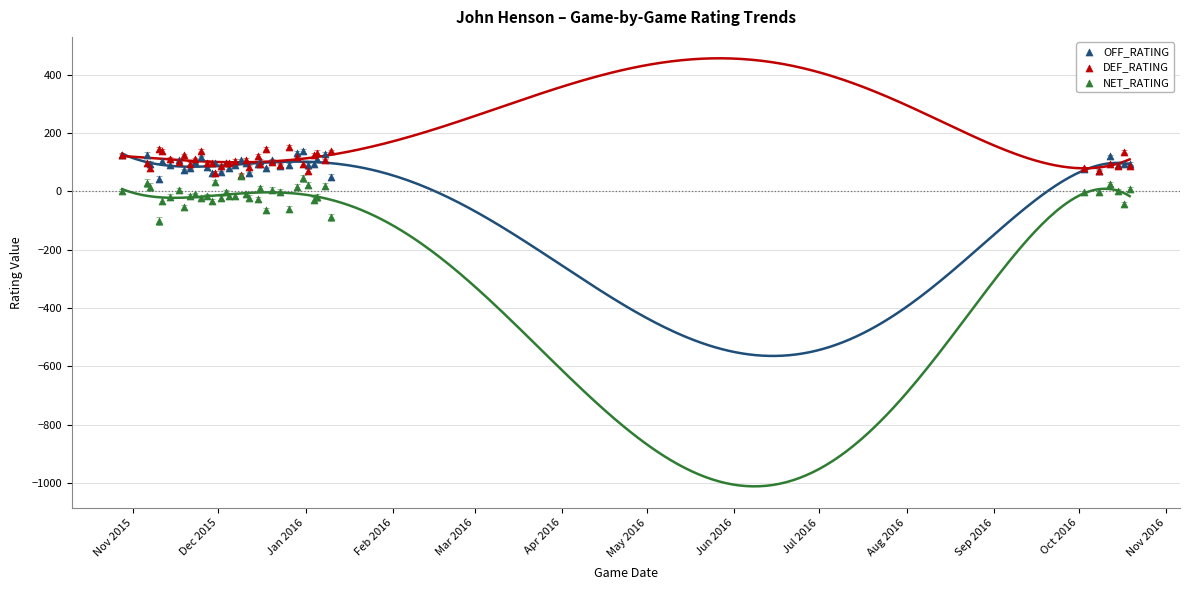

Which series contains the lowest Y value?

NET_RATING